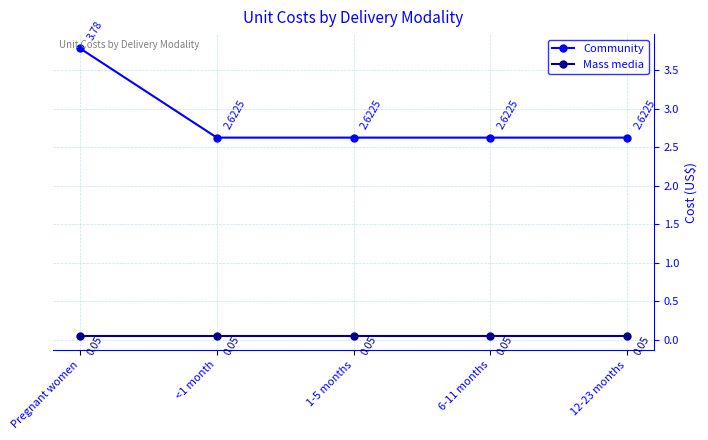

Which series has the largest total across all categories?

Community